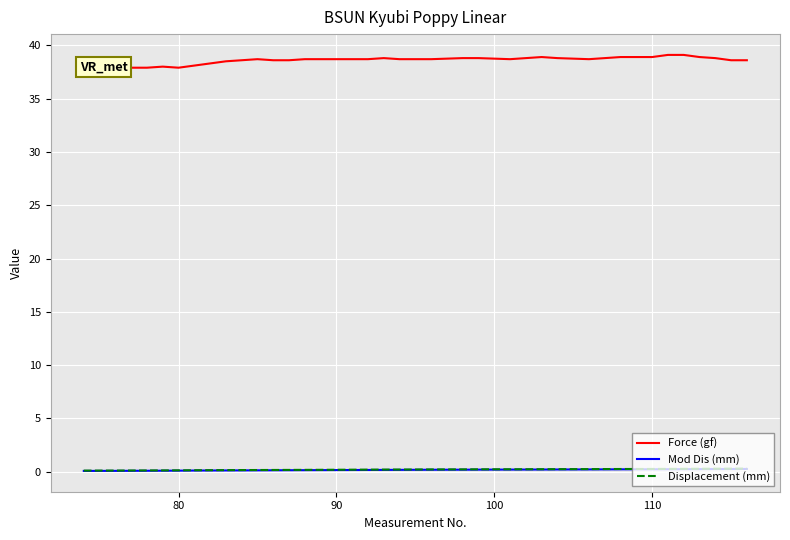

Does the chart display data point markers on the line(s)?

No